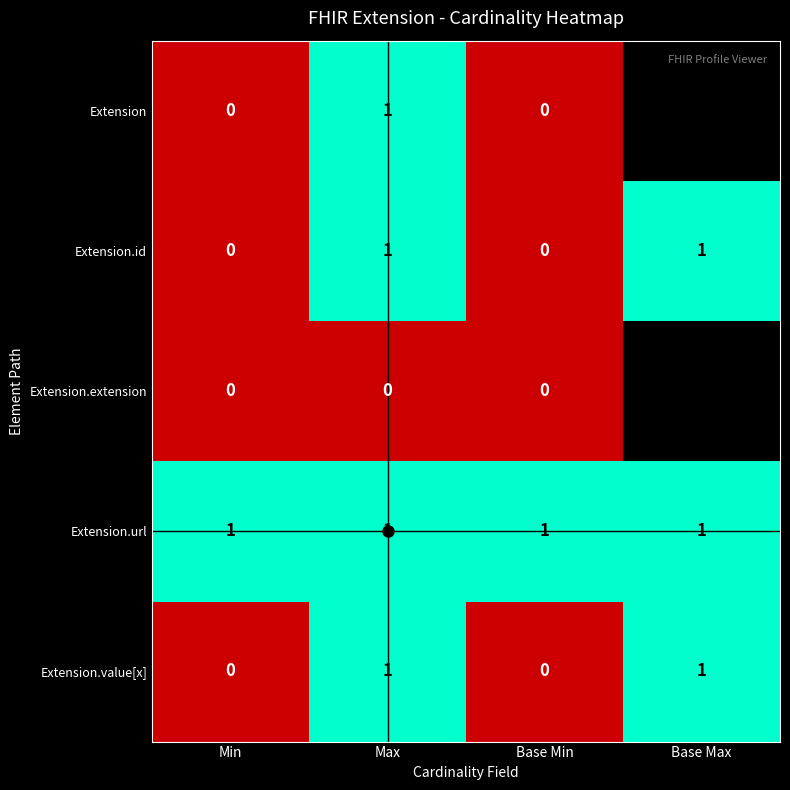

Which label corresponds to the smallest value in the chart?

Min